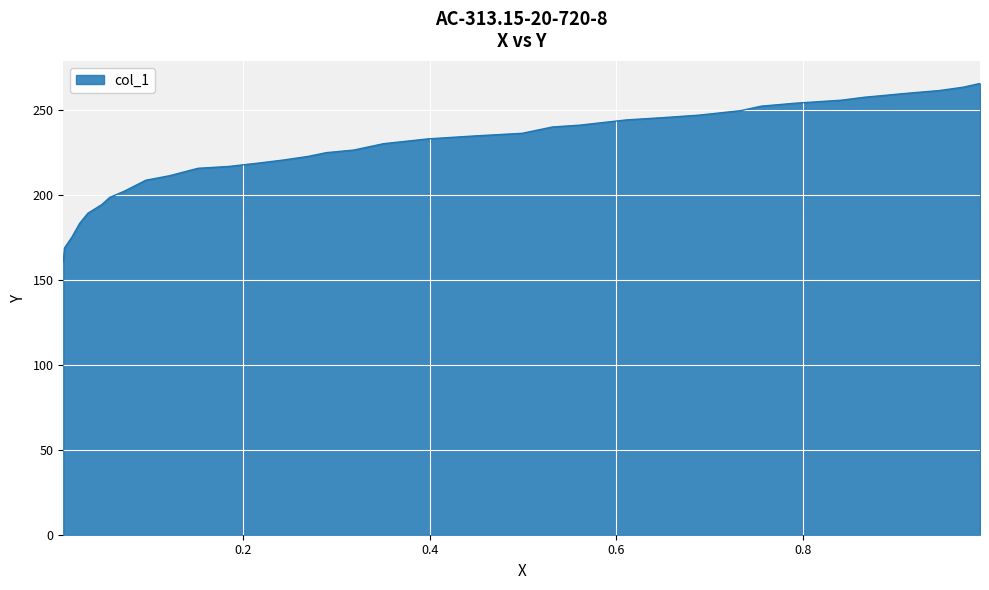

What is the average value?

225.8